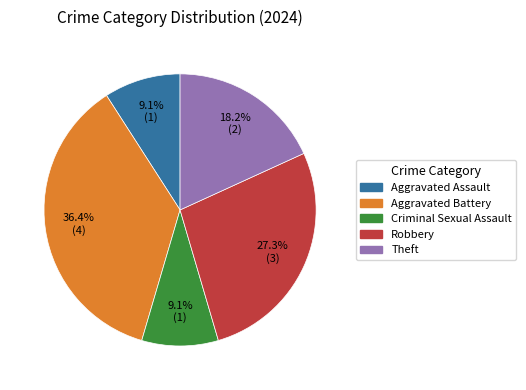

Which slice is the largest?

Aggravated Battery